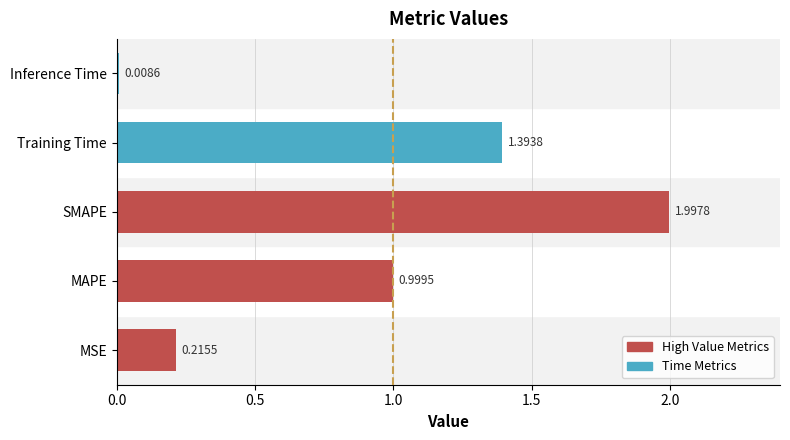

How many distinct data groups are displayed?

1